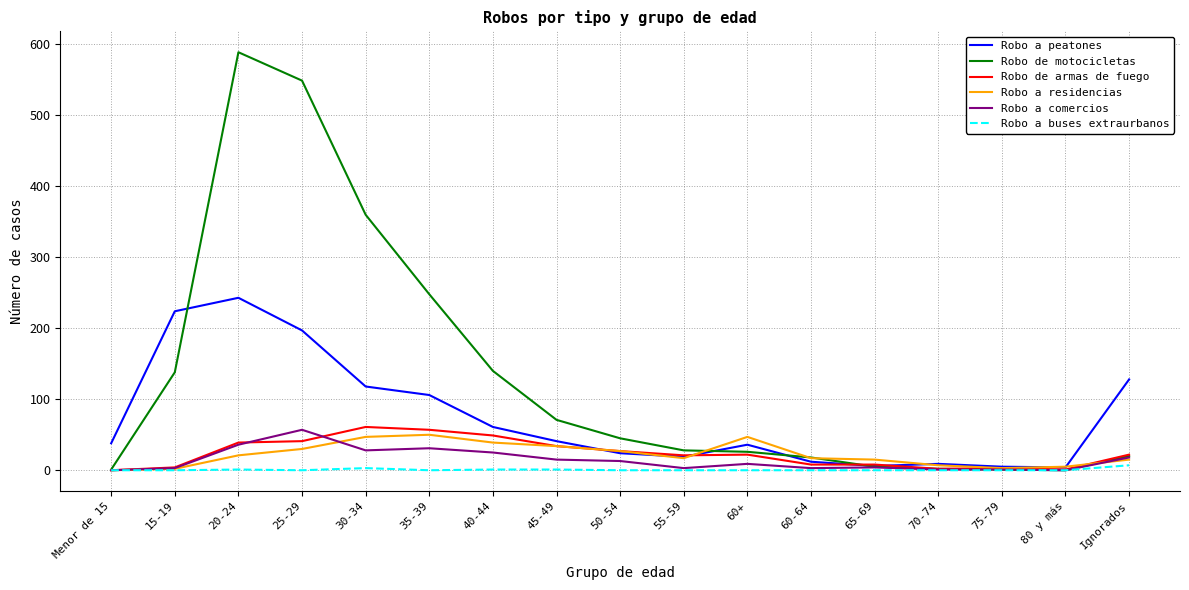

What is the total value across all series at Menor de 15?

39